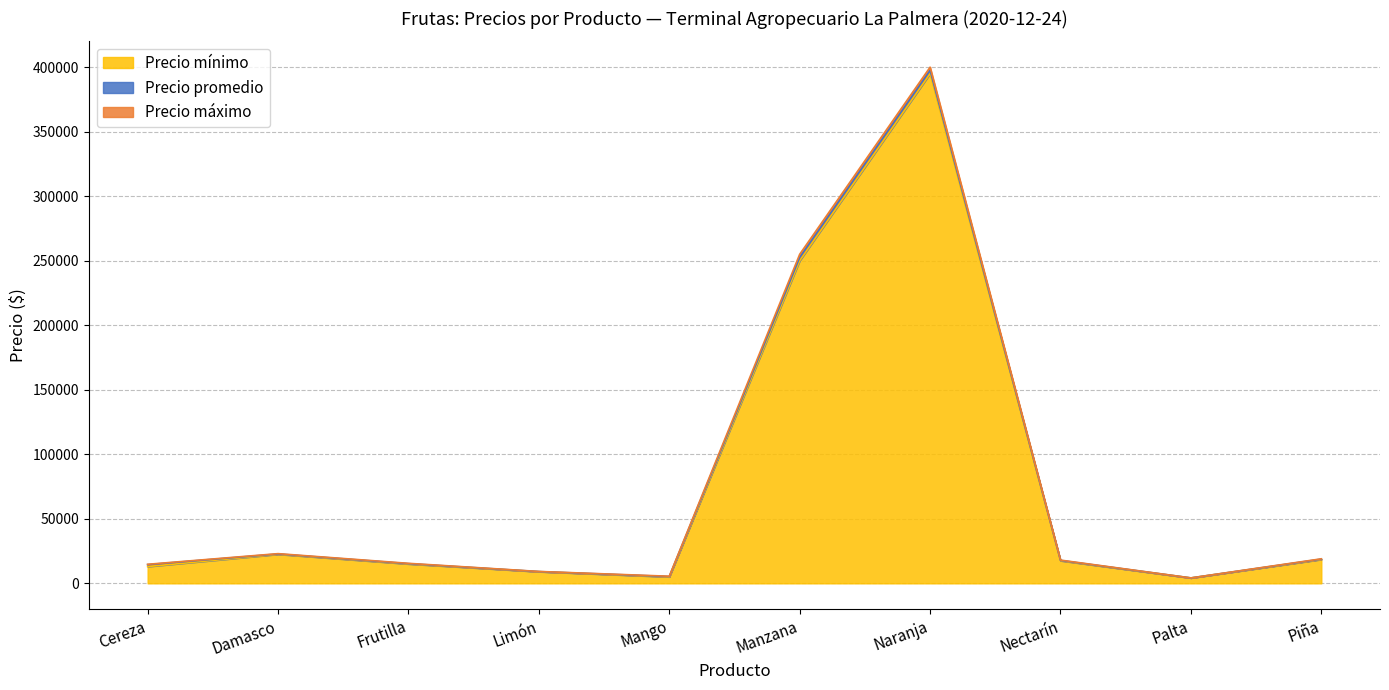

True or false: Precio promedio has more than 2 interior local peaks.

False